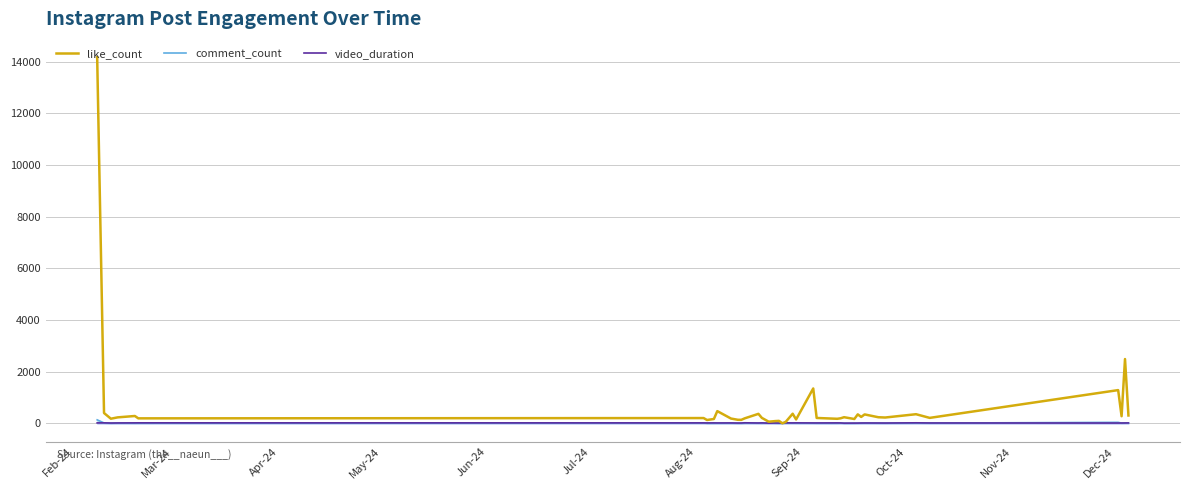

Is this an area chart (filled region under the line)?

No